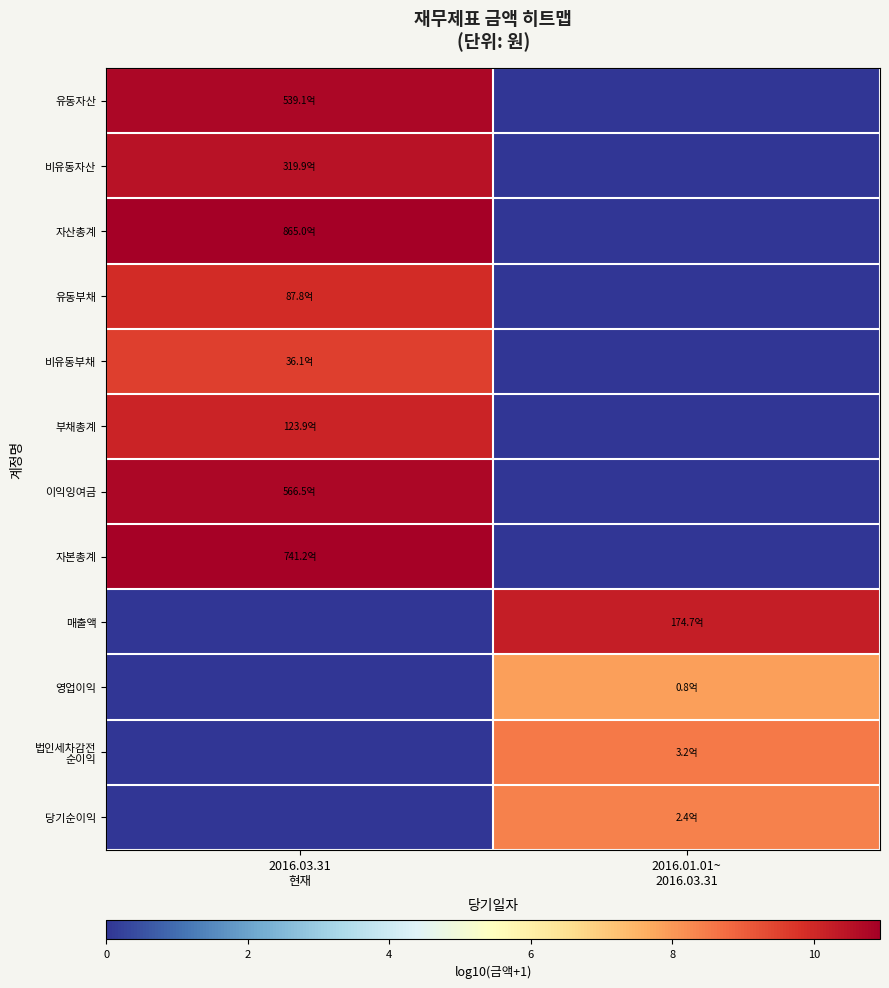

At which category is the sum across all series the highest?

2016.03.31
현재